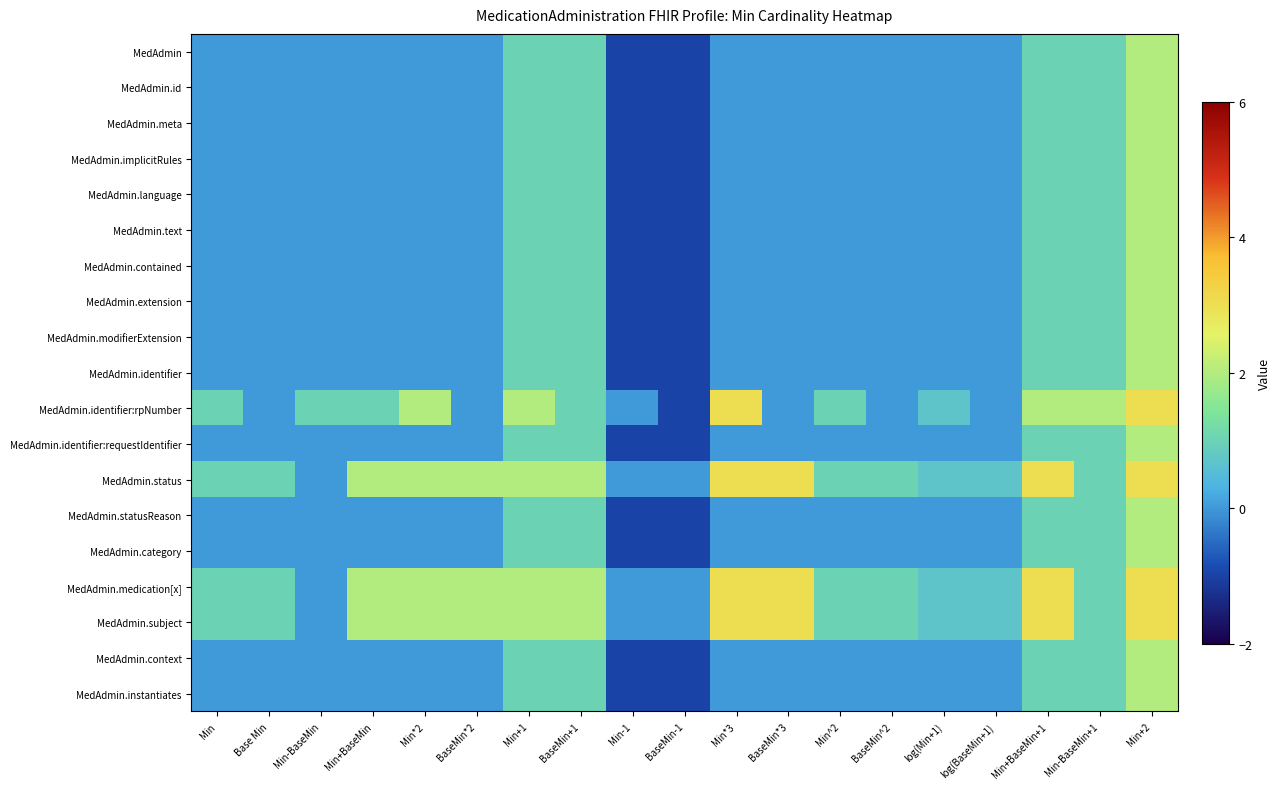

At Min+2, list the series in order from largest to smallest.

MedAdmin.identifier:rpNumber, MedAdmin.status, MedAdmin.medication[x], MedAdmin.subject, MedAdmin, MedAdmin.id, MedAdmin.meta, MedAdmin.implicitRules, MedAdmin.language, MedAdmin.text, MedAdmin.contained, MedAdmin.extension, MedAdmin.modifierExtension, MedAdmin.identifier, MedAdmin.identifier:requestIdentifier, MedAdmin.statusReason, MedAdmin.category, MedAdmin.context, MedAdmin.instantiates